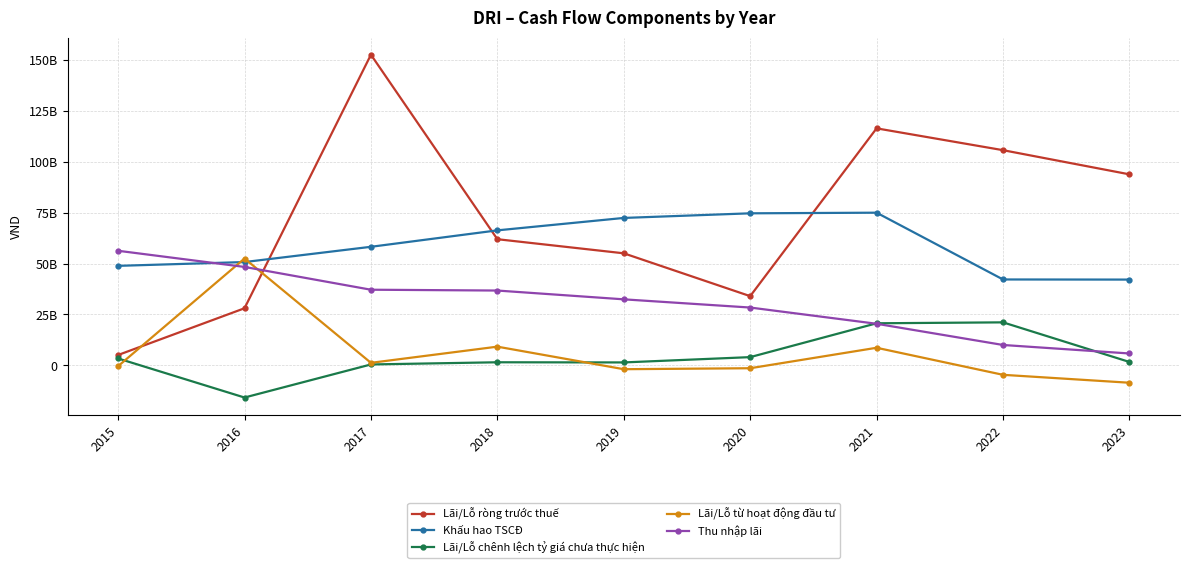

After their last crossing, which series has the higher values: Khấu hao TSCĐ or Lãi/Lỗ ròng trước thuế?

Lãi/Lỗ ròng trước thuế